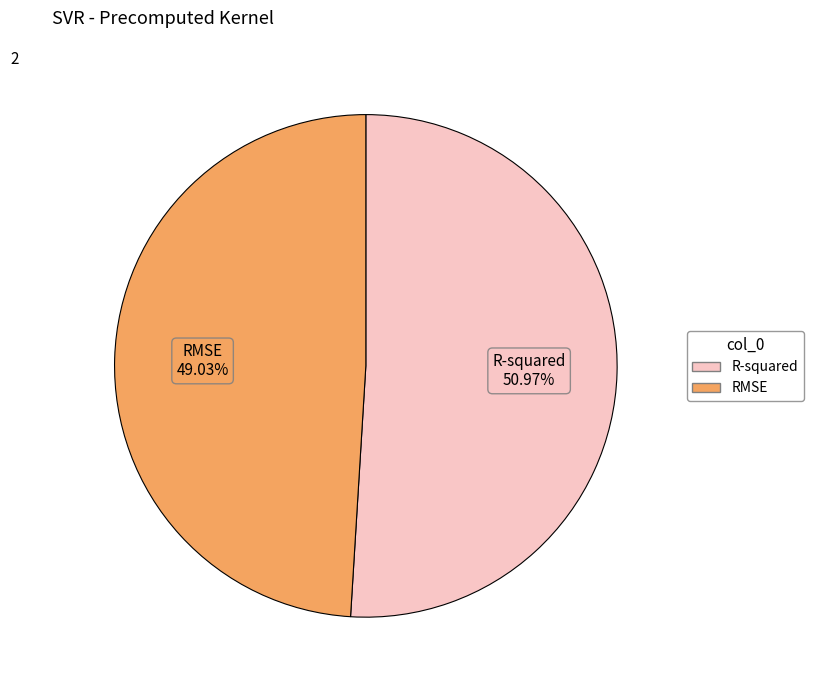

Is there any slice that represents more than half of the pie?

Yes